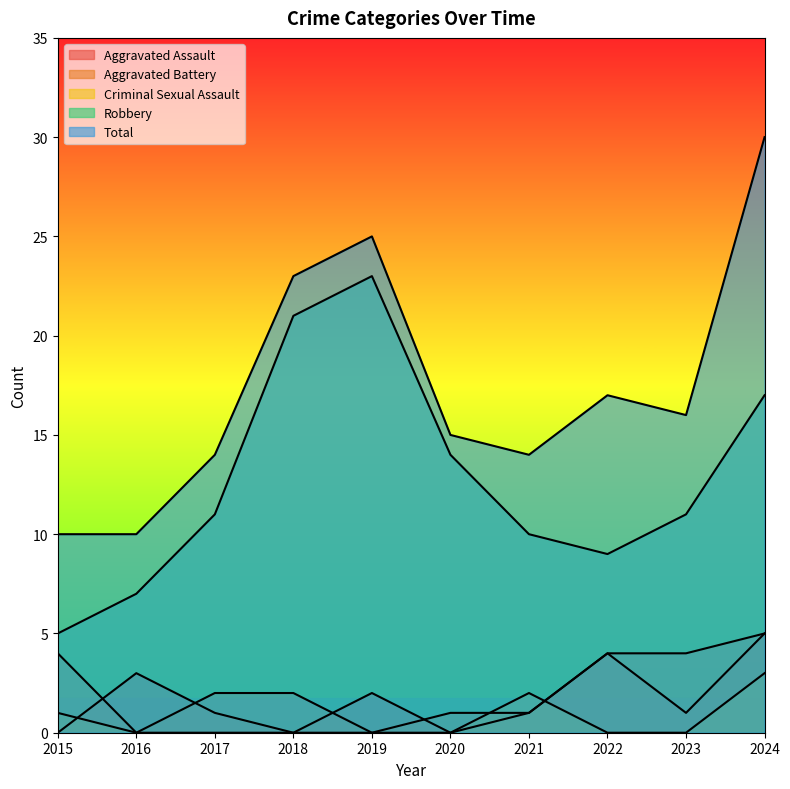

True or false: Total has more than 2 interior local peaks.

False